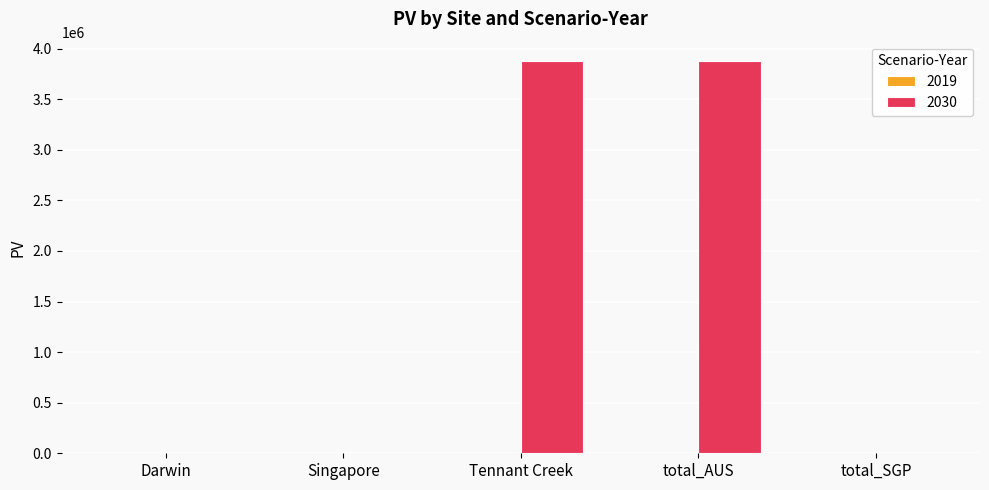

What is the change in value from Singapore to total_AUS?

+3874761.8